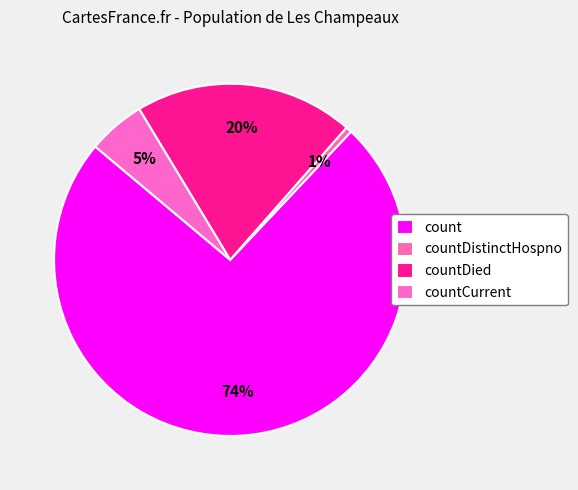

How many slices are in this pie chart?

4